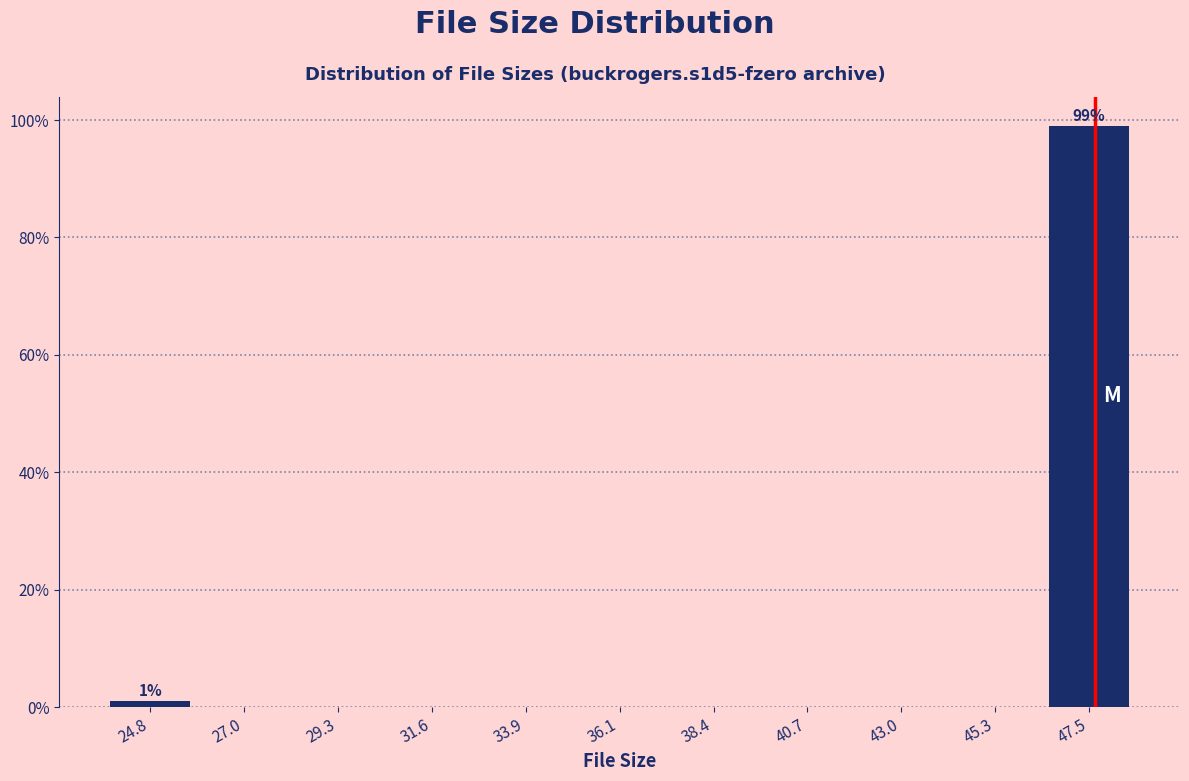

Which range on the x-axis has the tallest bar?

46.5 to 48.5